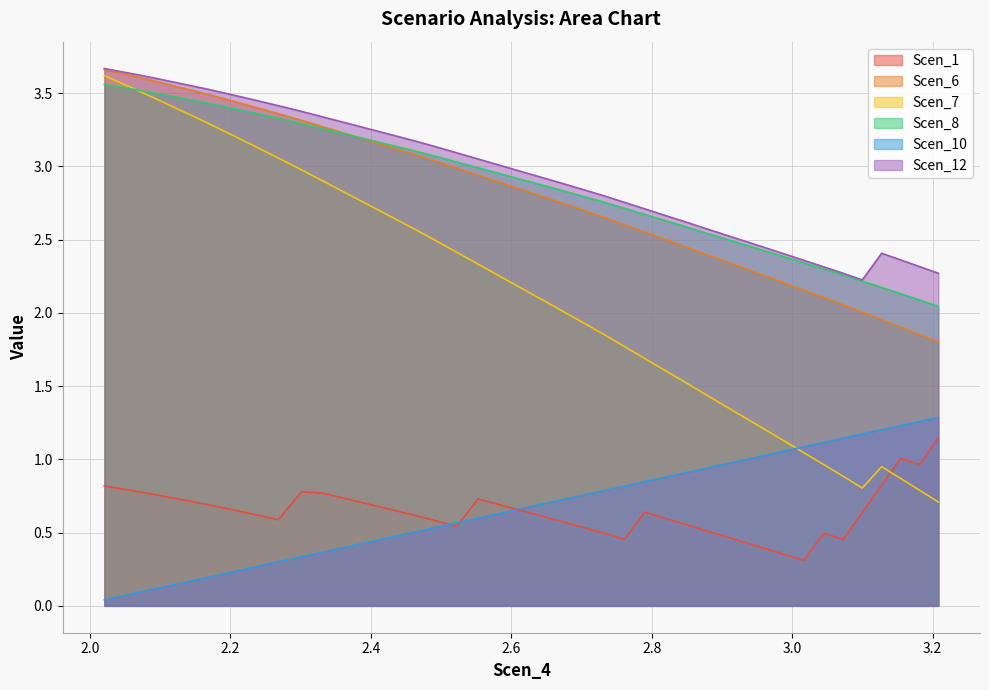

Which series changed the most between 2.5829769532838878 and 2.7899829785135037?

Scen_7